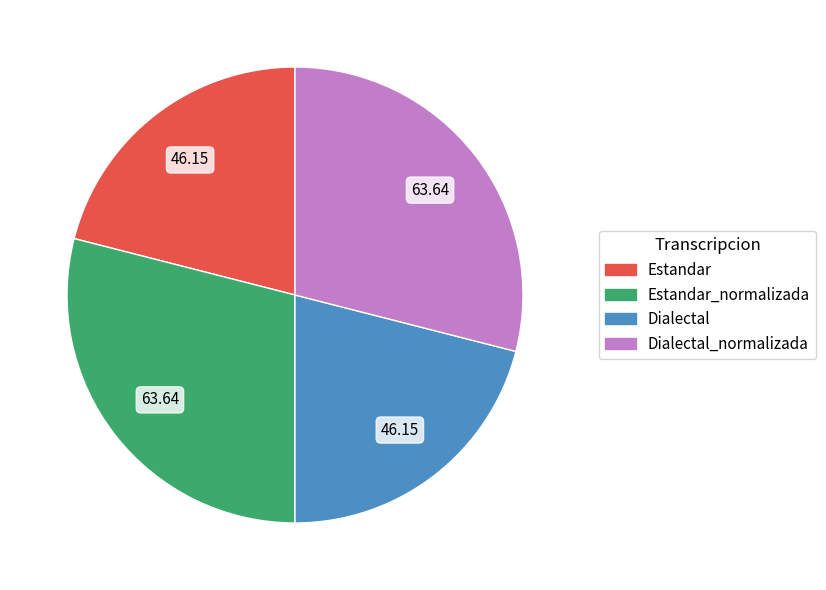

Is there a majority slice in this chart?

No